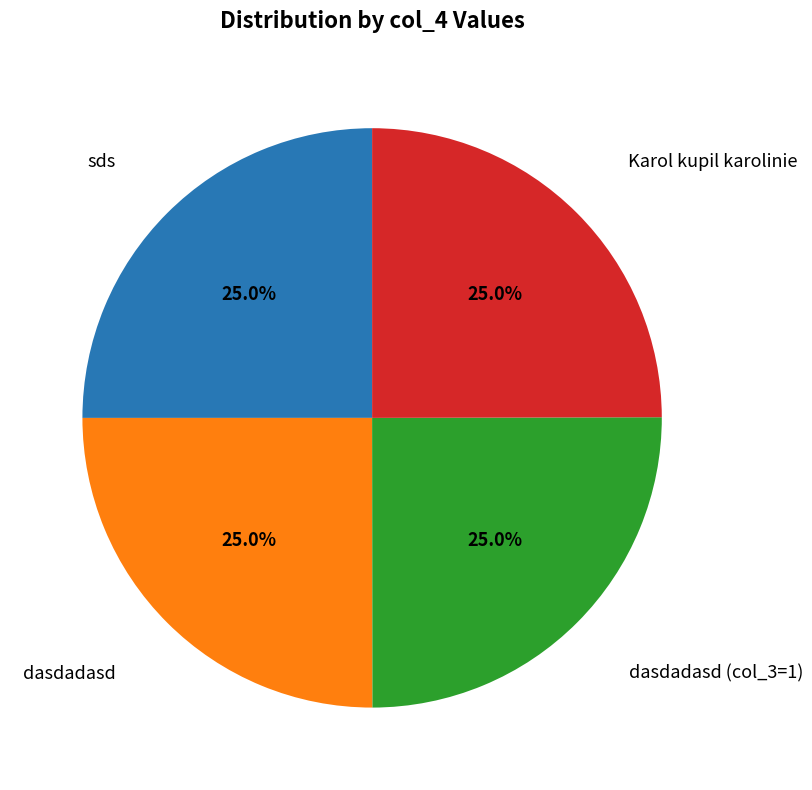

Is there any slice that represents more than half of the pie?

No